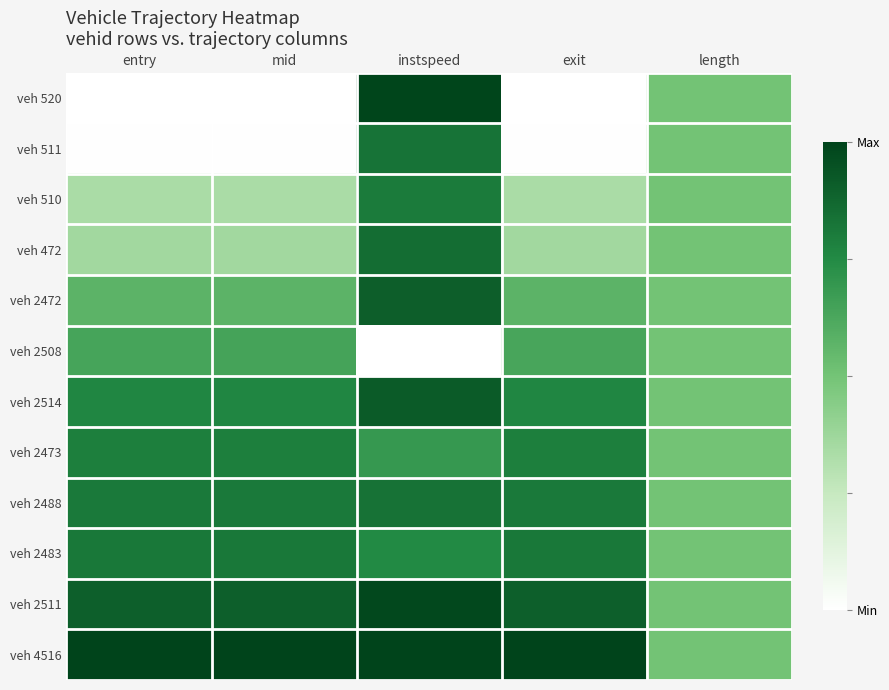

How many data points does each series have?

5